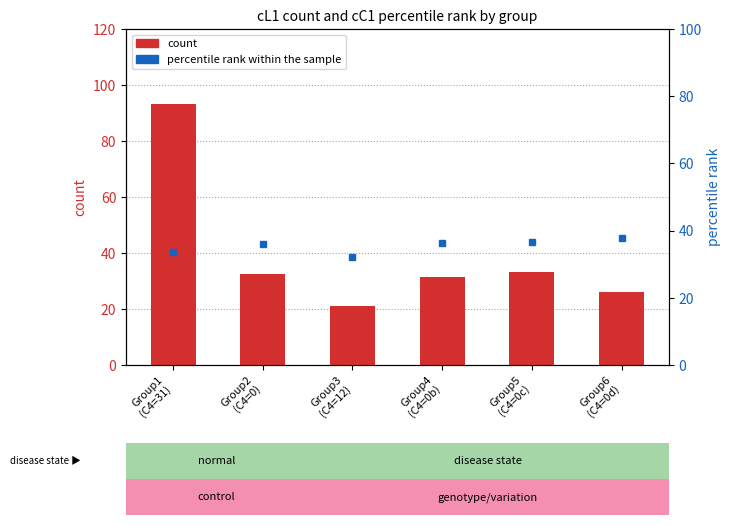

Reading left to right, list all the values displayed in this chart.

count: 93.3	32.3	21.2	31.4	33.2	26.2
percentile rank within the sample: 33.5	36.0	32.1	36.2	36.6	37.7